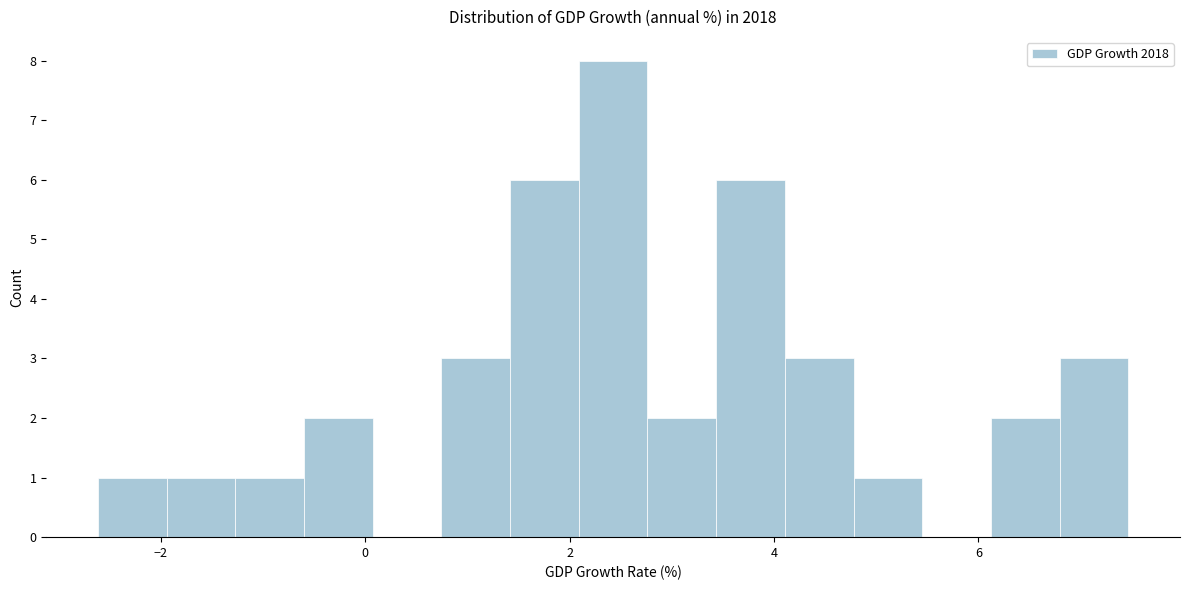

Read against the x-axis, roughly where is the centre of the tallest bar?

2.4